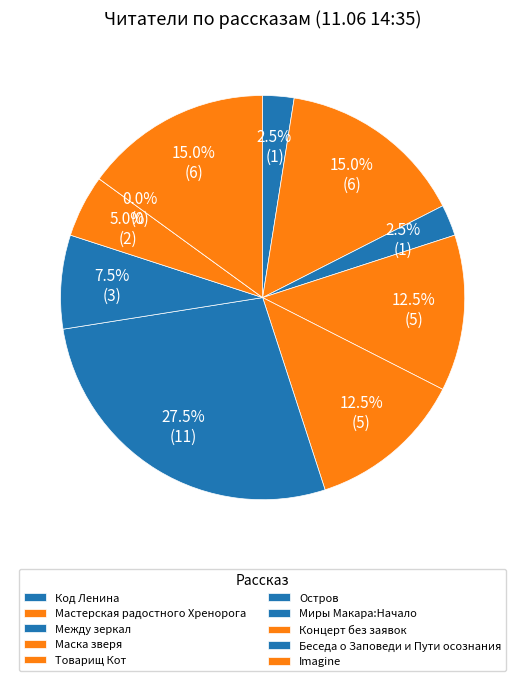

Rank the categories by value from lowest to highest.

Беседа о Заповеди и Пути осознания, Код Ленина, Между зеркал, Концерт без заявок, Миры Макара:Начало, Маска зверя, Товарищ Кот, Мастерская радостного Хренорога, Imagine, Остров